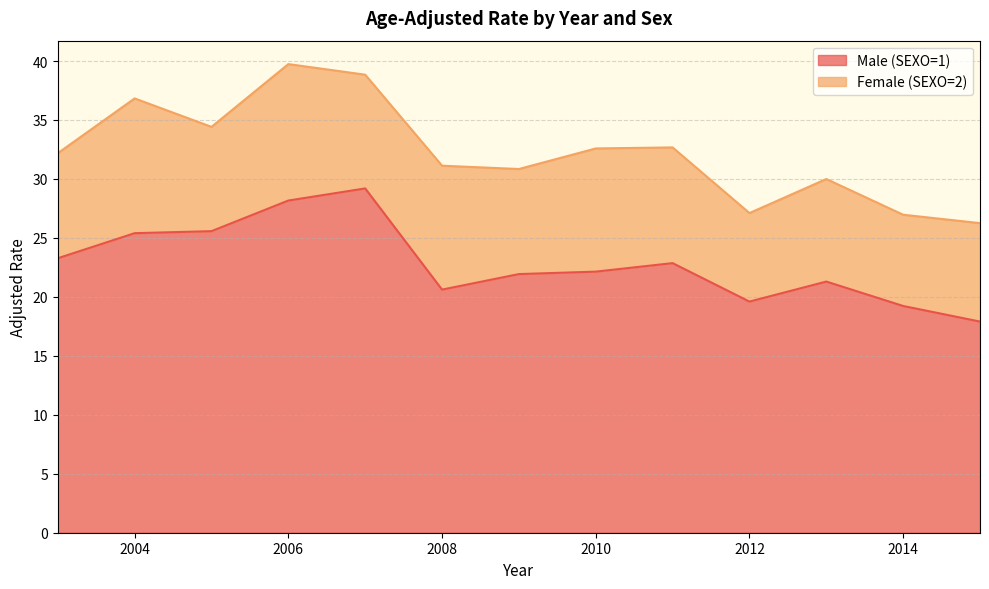

Which has a higher value, 2011 or 2015?

2011